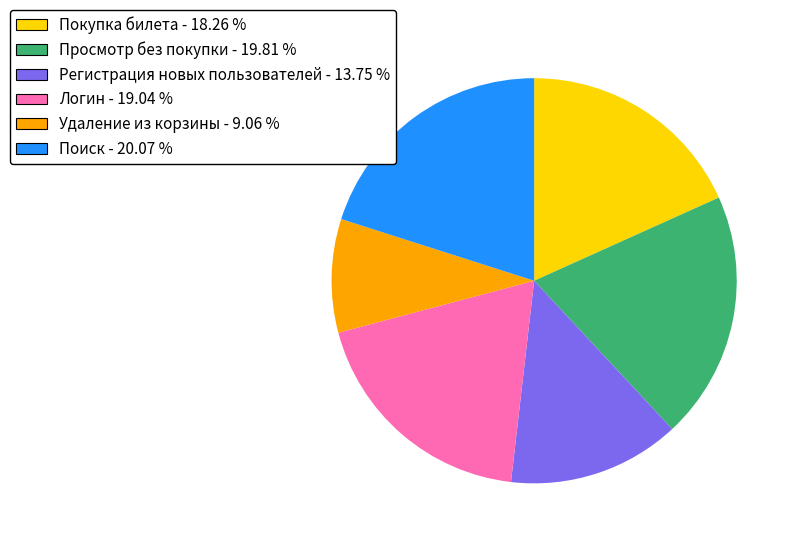

How many slices are in this pie chart?

6